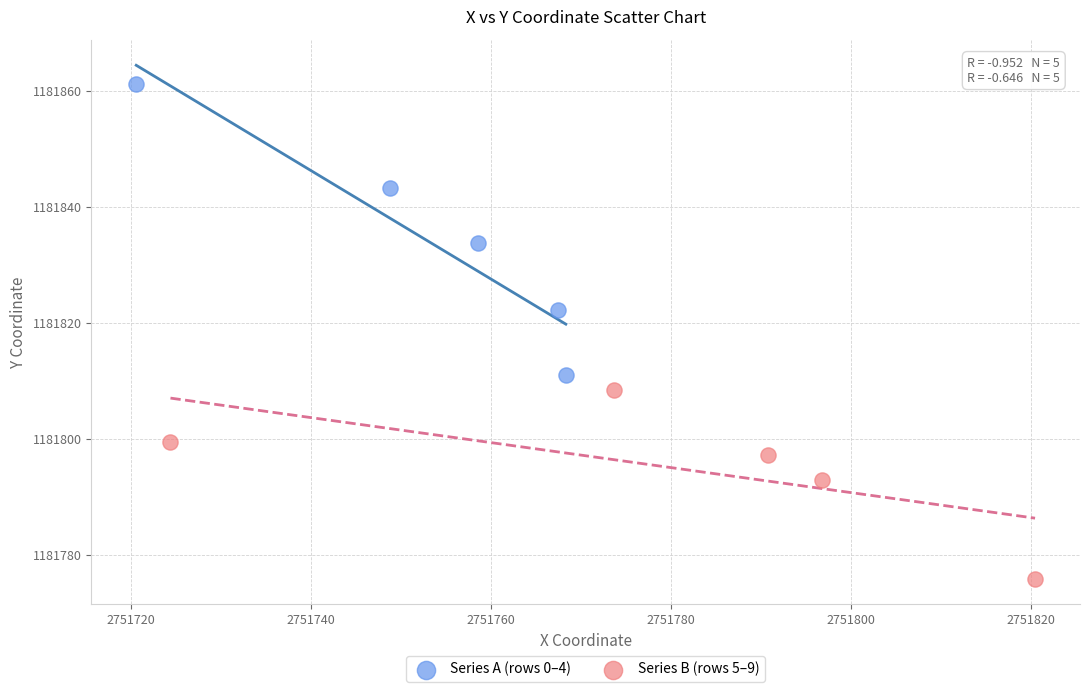

Which series reaches the minimum Y coordinate?

Series B (rows 5–9)